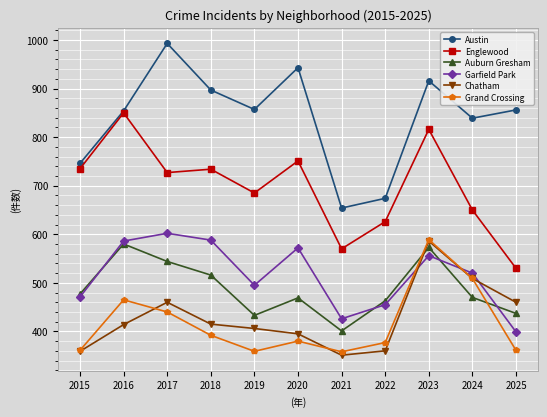

Where does the Auburn Gresham series first go above 470?

2015